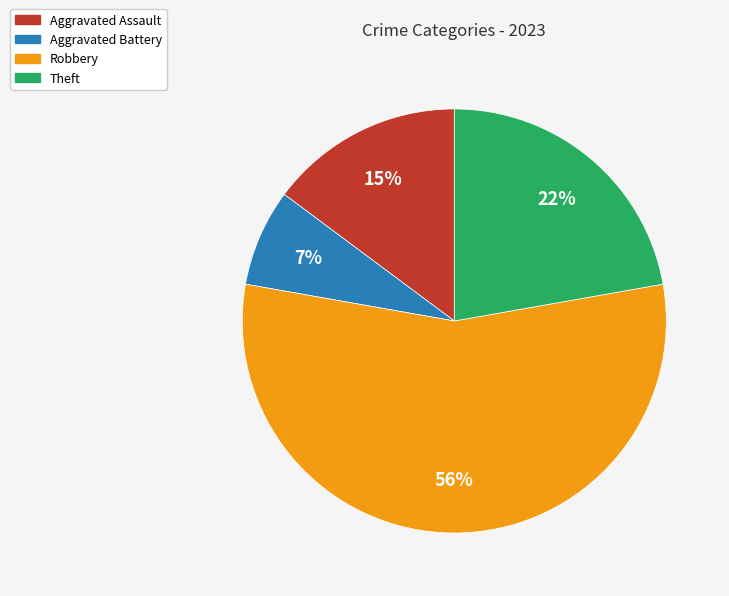

Is the sum of Aggravated Assault and Aggravated Battery greater than half?

No